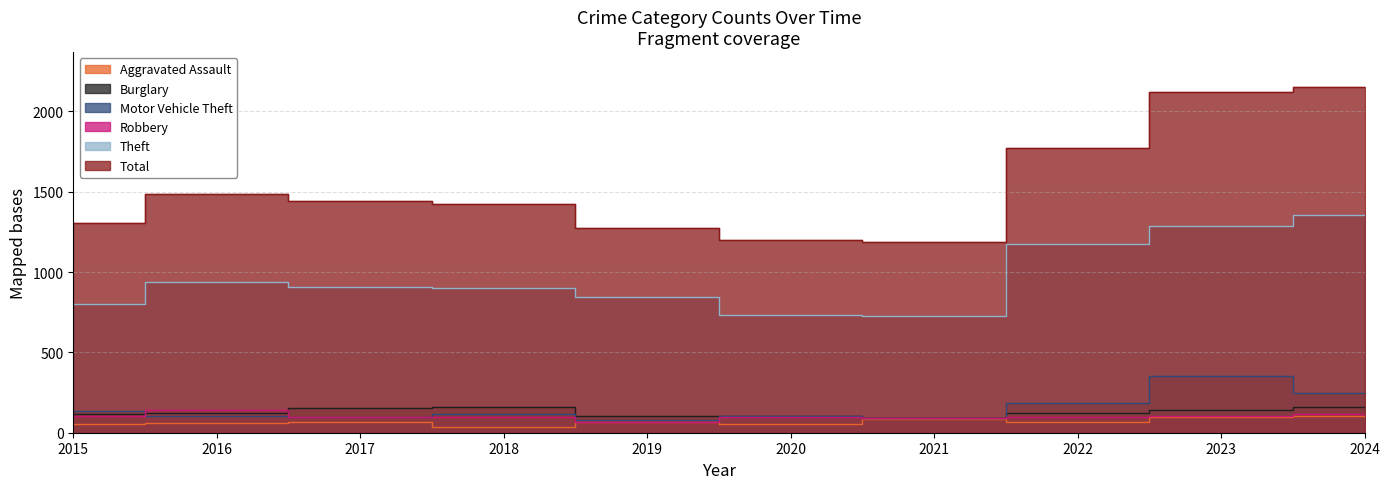

Where is Motor Vehicle Theft nearest to the value 216?

2022